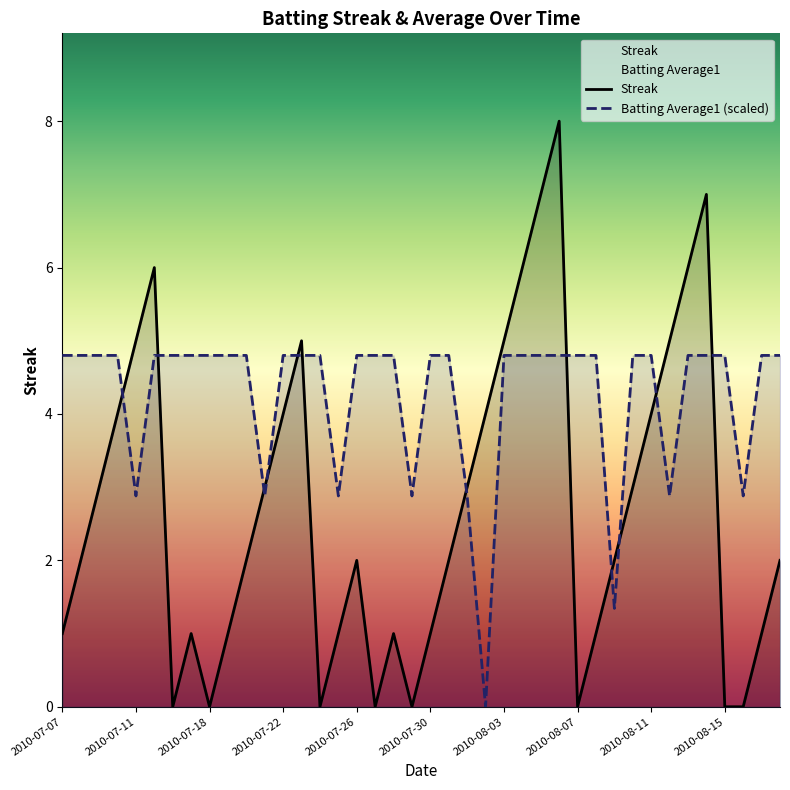

Rank the series by their maximum value, from highest to lowest.

Streak, Batting Average1 (scaled)